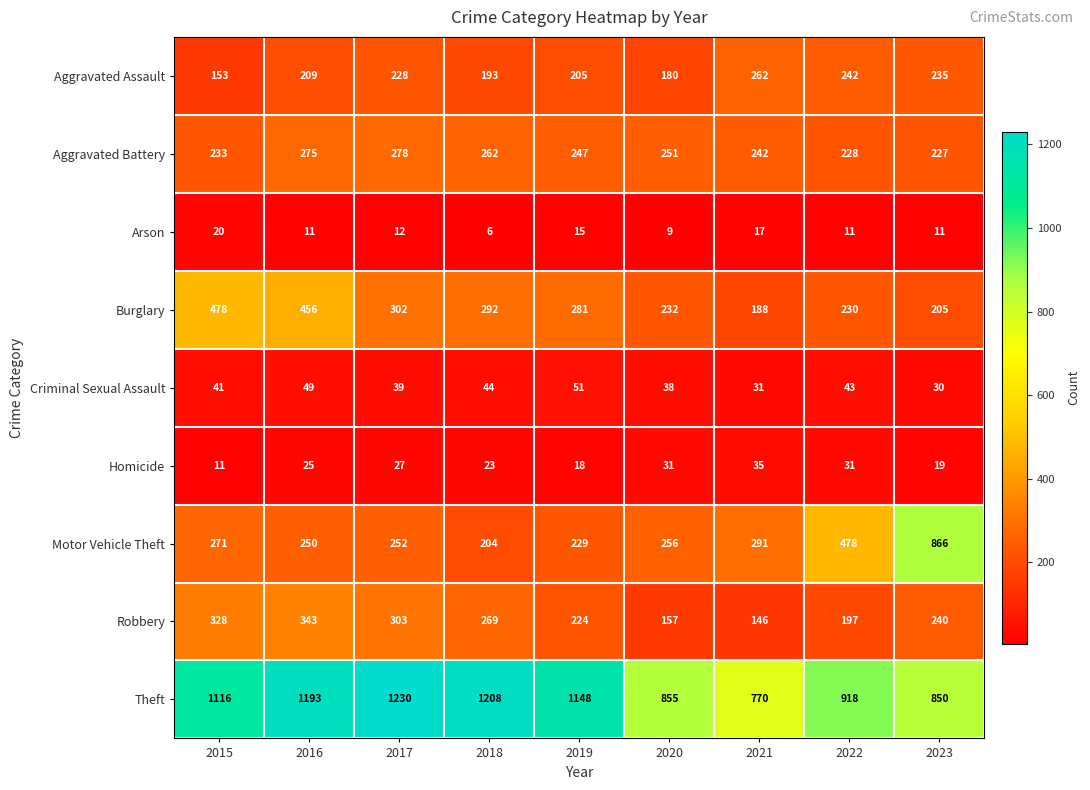

What is the difference between the maximum and minimum values in the Burglary series?

290